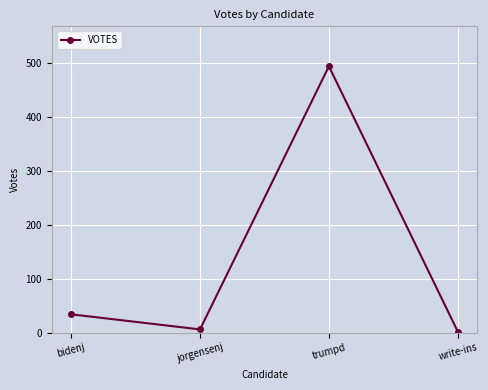

What is the greatest value displayed?

494